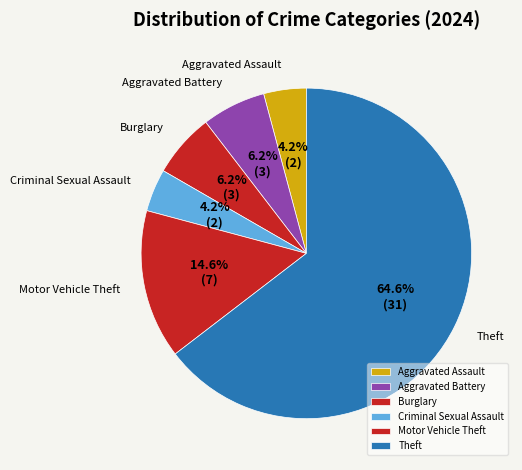

How much of the chart is everything except Burglary?

93.8%